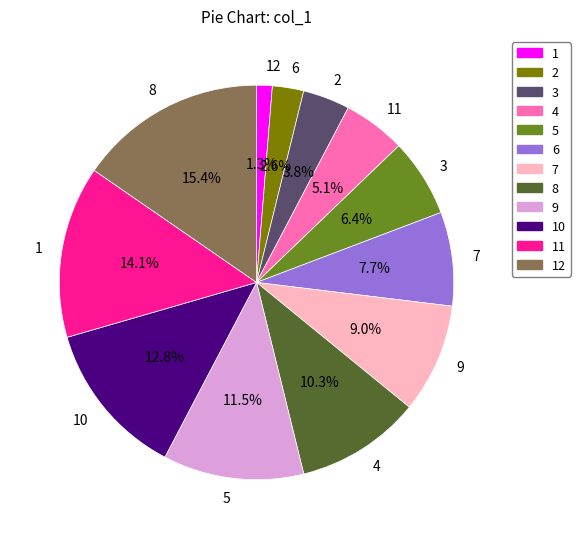

To the nearest percent, what portion does 10 represent?

13%